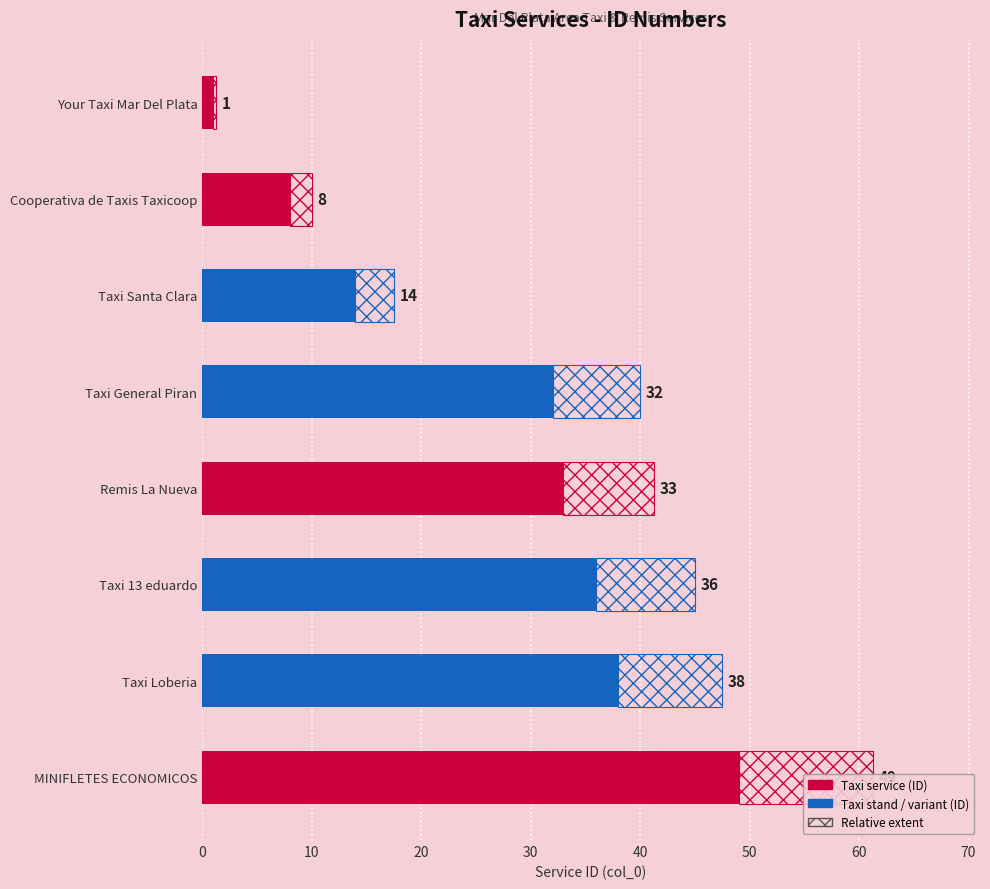

The chart shows a value of 18 at Taxi General Piran. True or false?

False